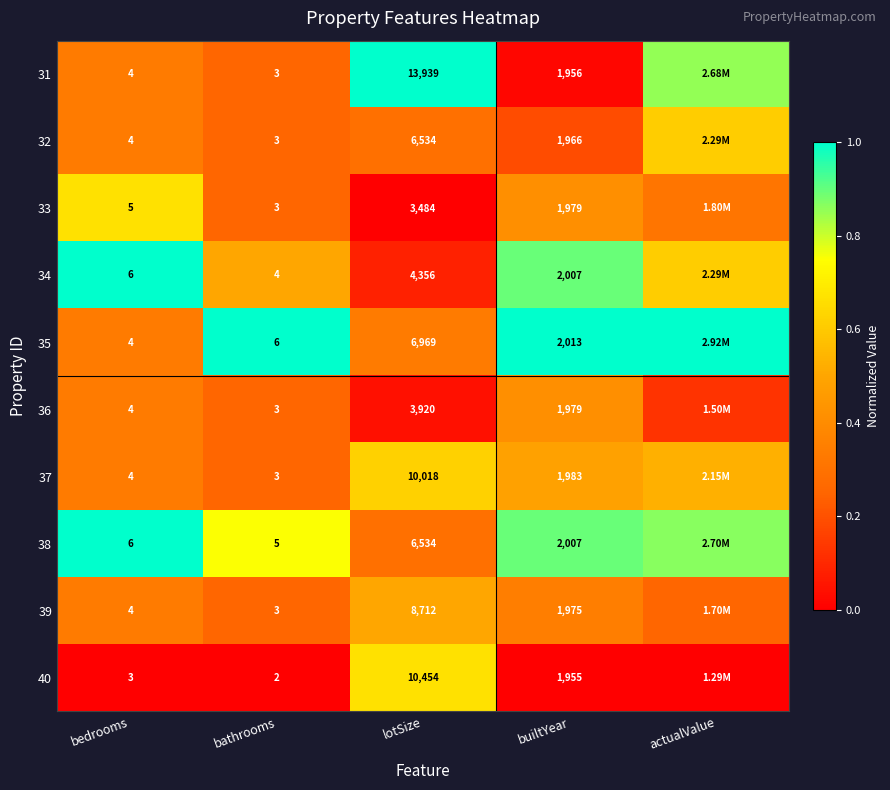

The 33 series shows -0.4 at lotSize. True or false?

False